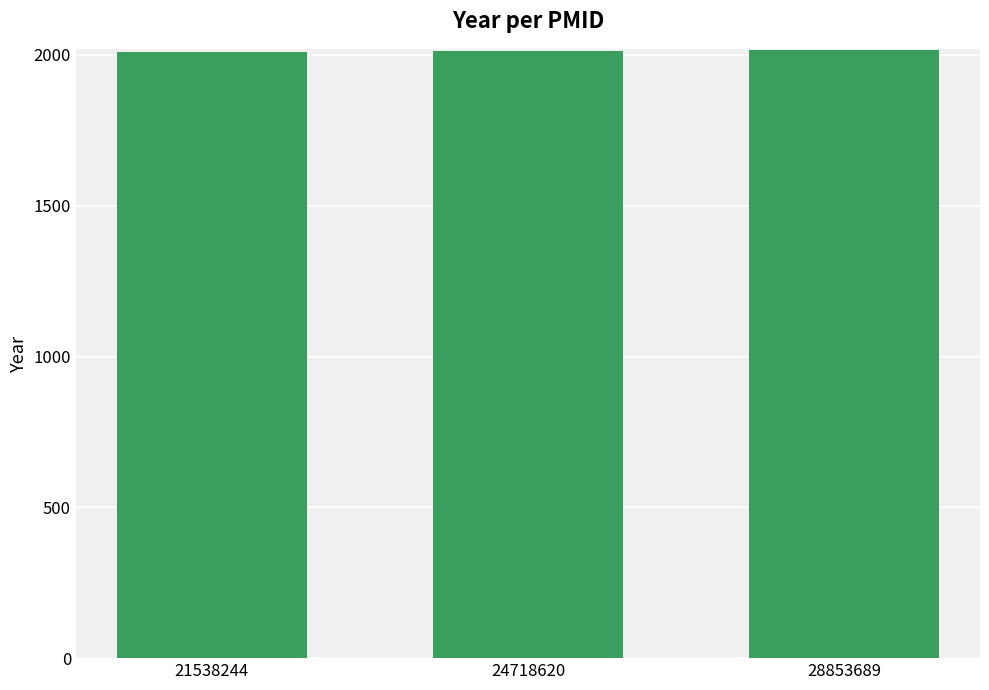

True or false: the data shows 789 at 21538244.

False